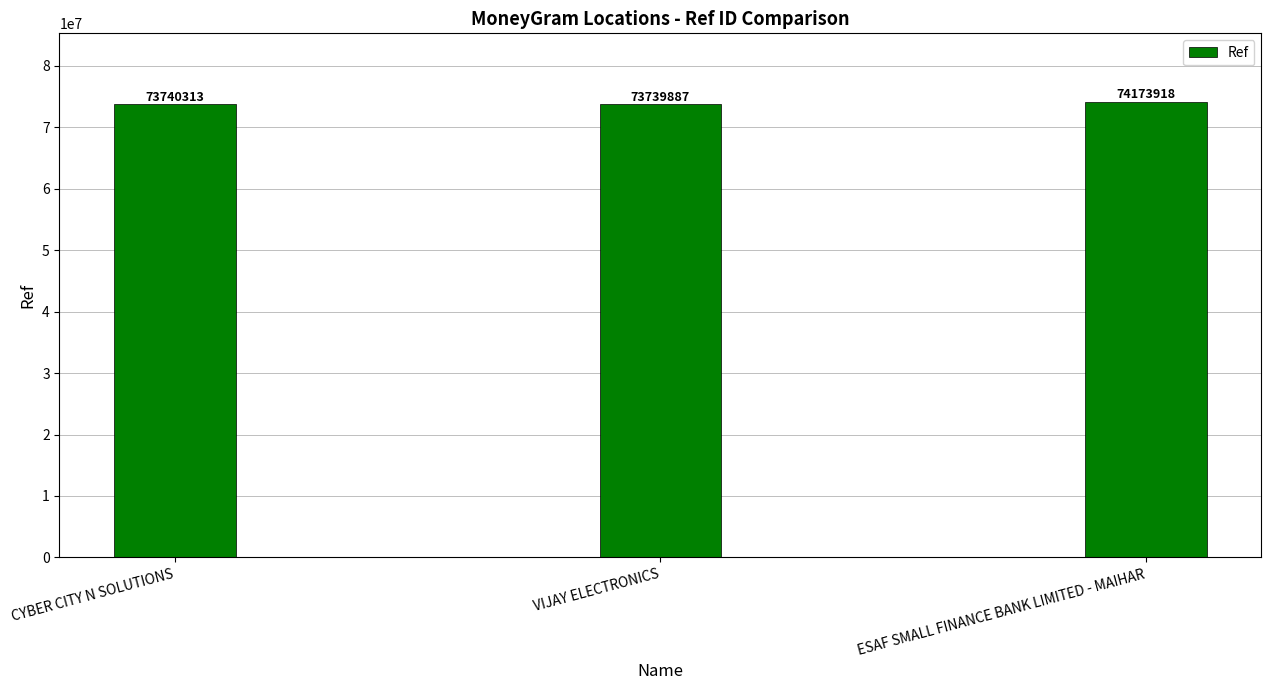

Reading left to right, extract all data points from this chart.

73740313	73739887	74173918